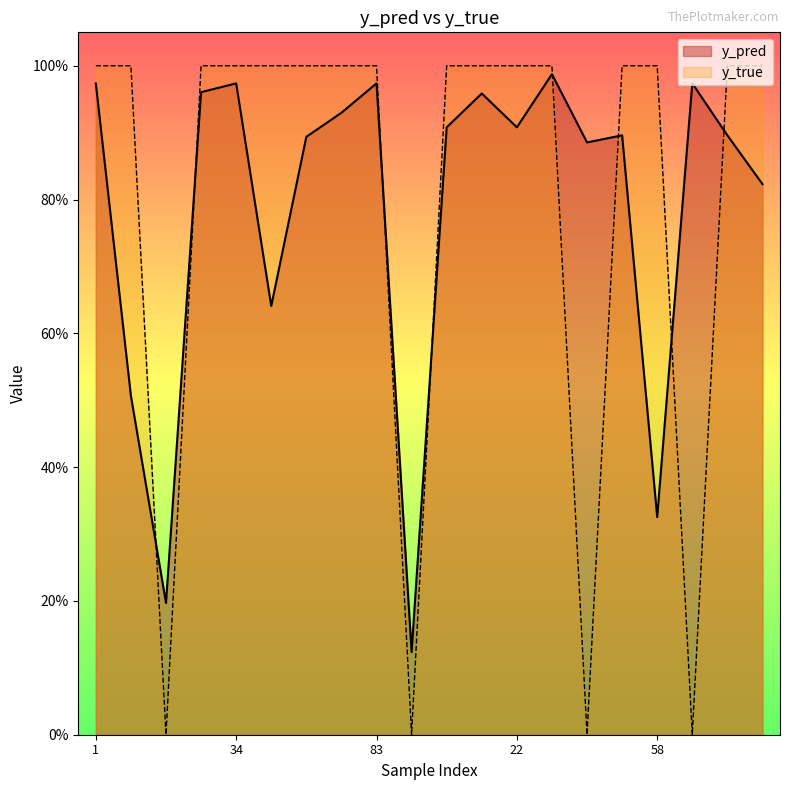

At which label does y_pred reach its peak?

41